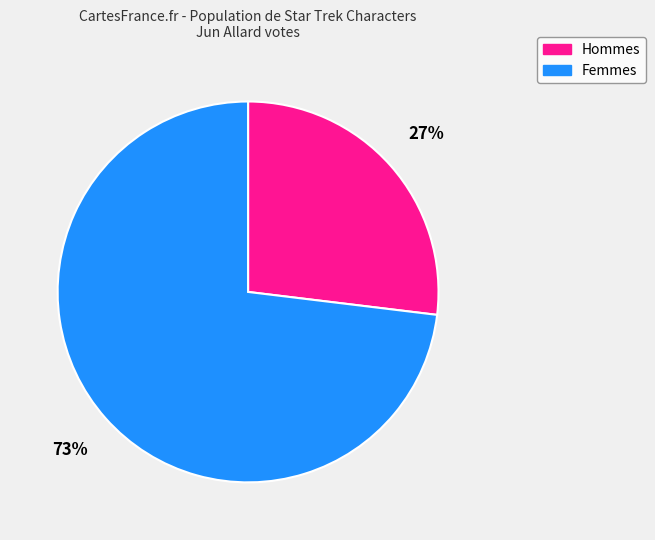

To the nearest percent, what is the difference between the largest and smallest slice percentages?

46%